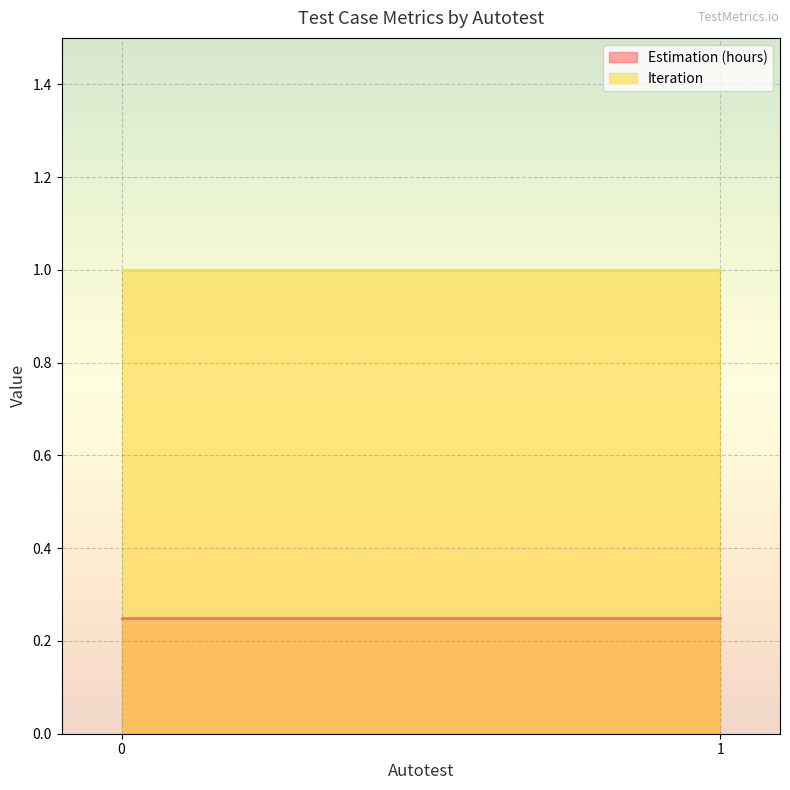

List the series in order of their overall mean, lowest first.

Estimation (hours), Iteration